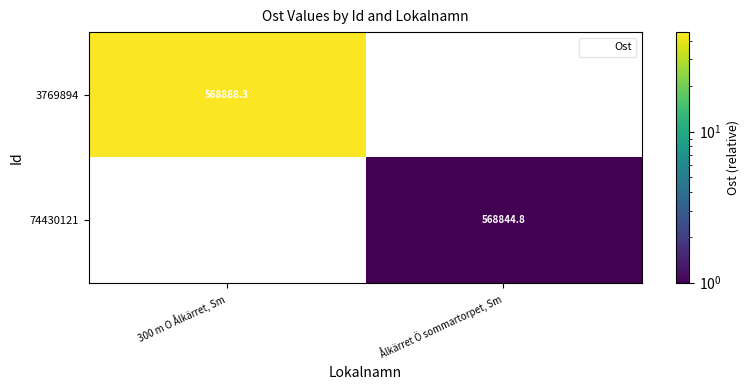

What is the difference between the 74430121 values at Ålkärret Ö sommartorpet, Sm and 300 m O Ålkärret, Sm?

568844.8